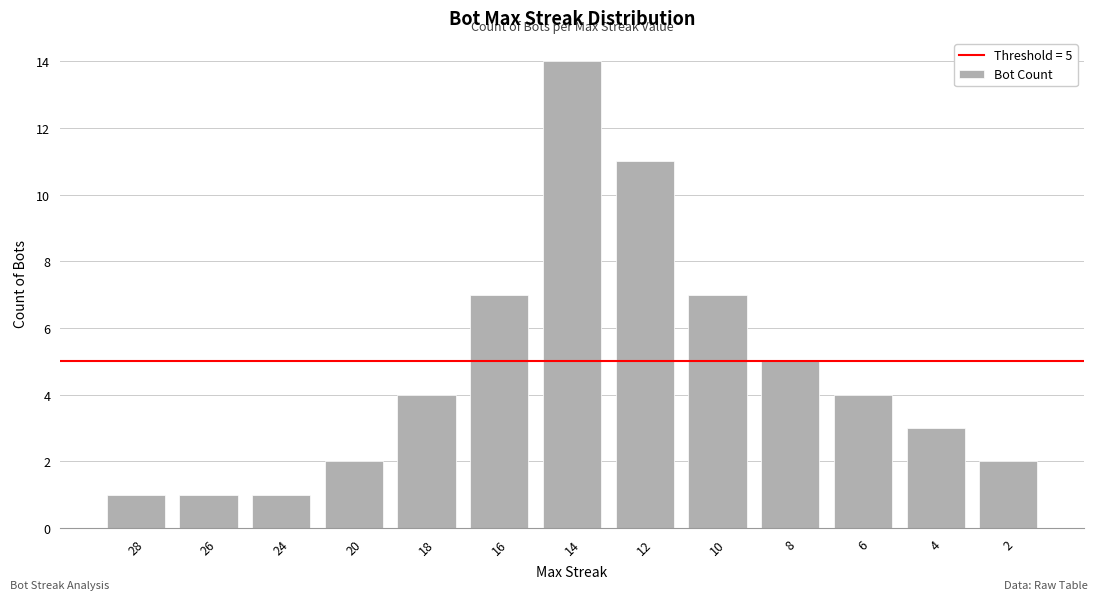

Are the bars grouped side by side (vs. stacked)?

No